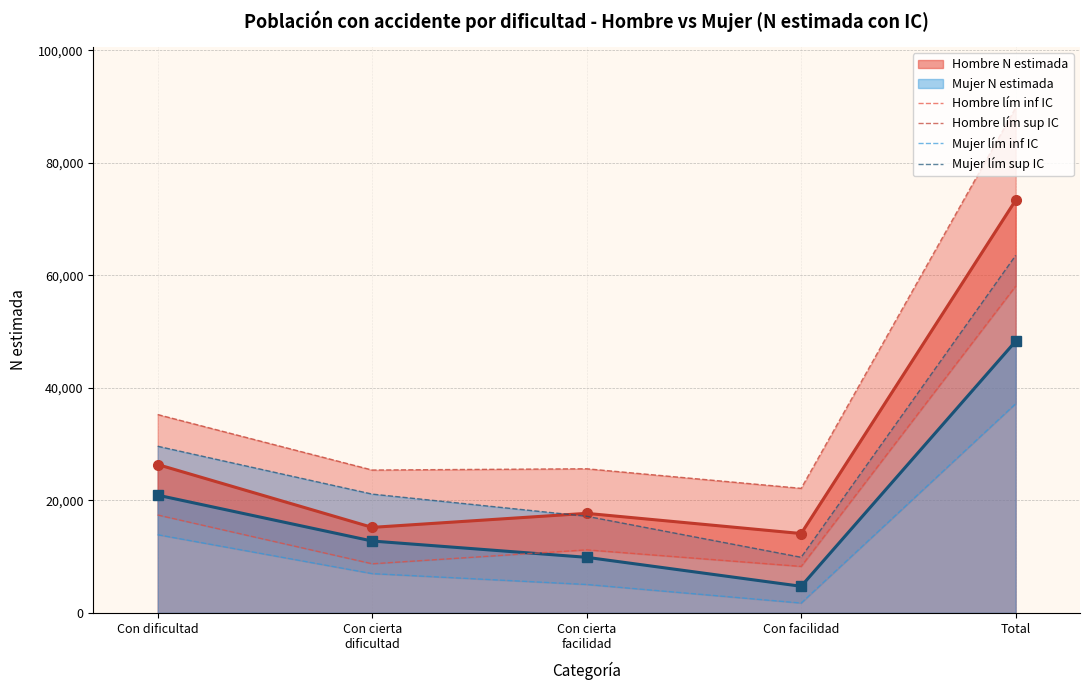

Where is the first local minimum for Hombre lím inf IC?

Con cierta
dificultad